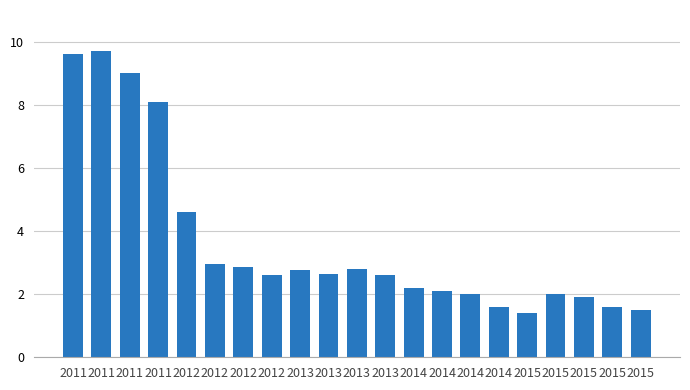

What is the difference between the second highest and minimum values?

8.2